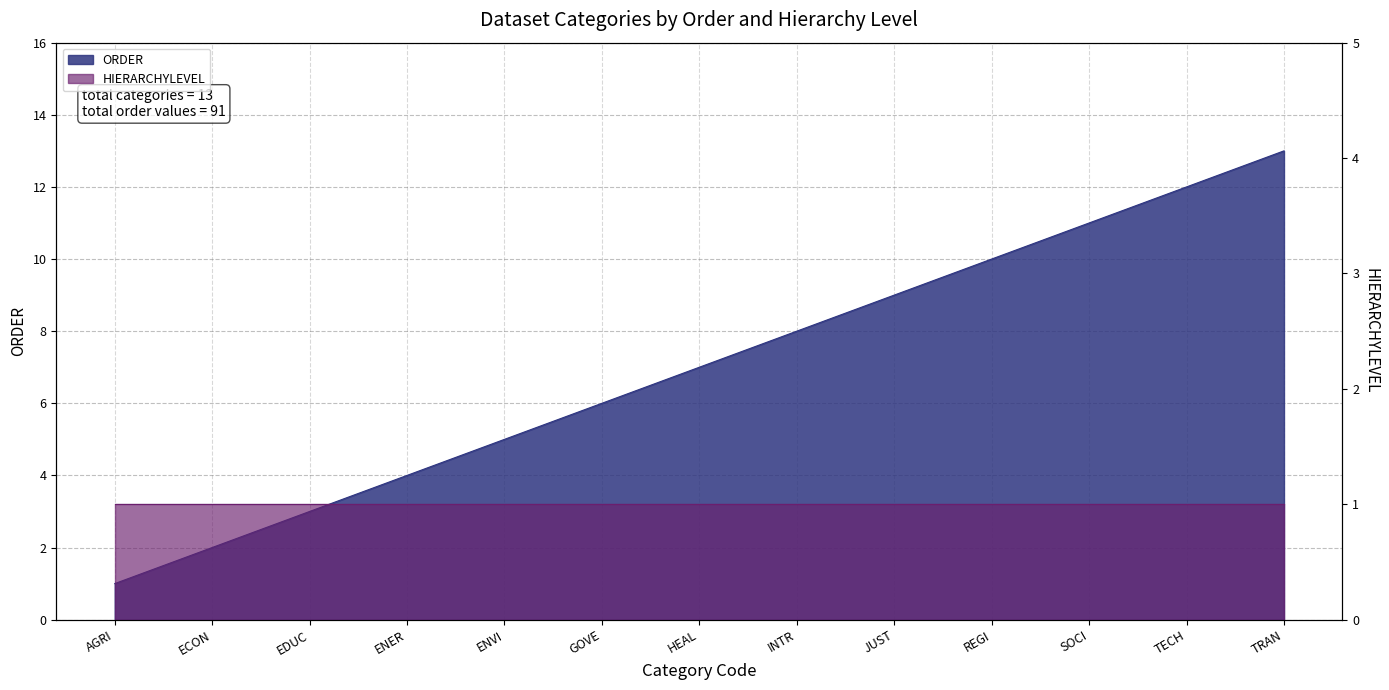

What is the smallest value displayed?

1